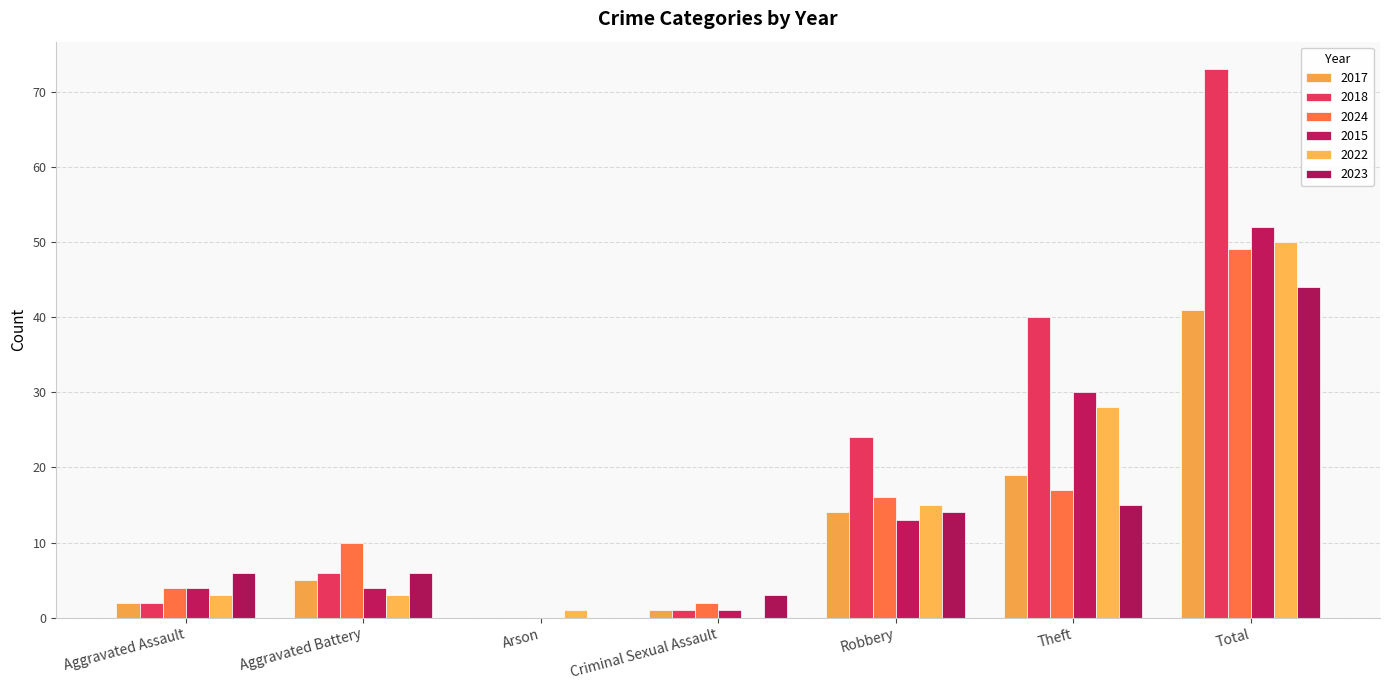

Which category has the highest value across all series?

Total